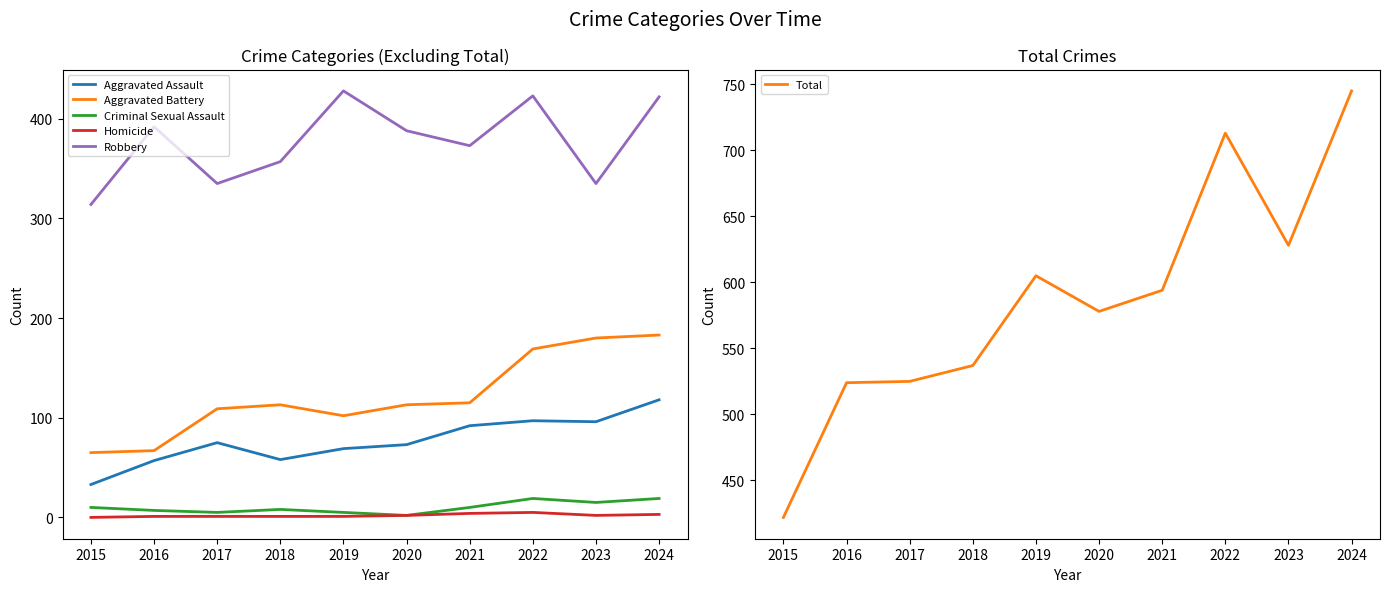

Which series has the largest range (max minus min)?

Total